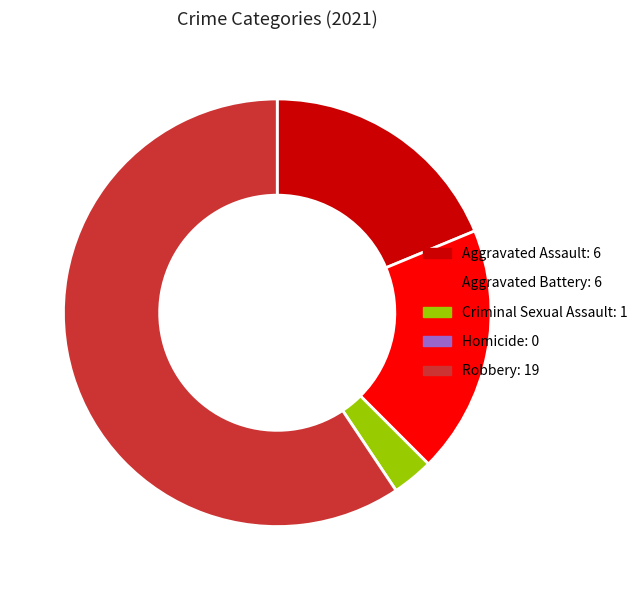

Does Criminal Sexual Assault account for over 50% of the chart?

No